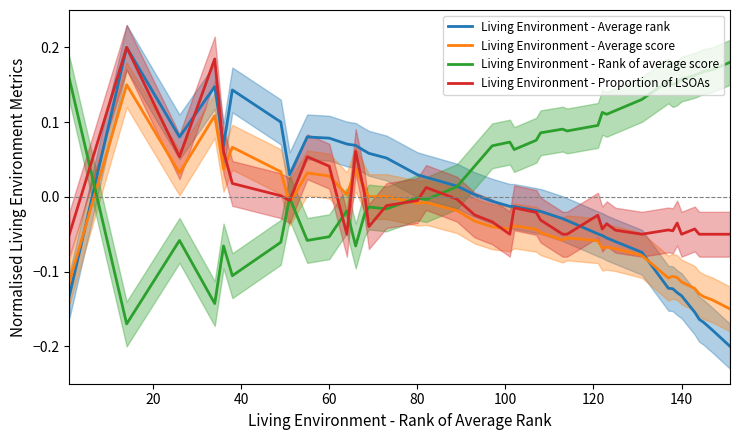

True or false: Living Environment - Proportion of LSOAs has more than 0 points higher than both neighbors.

True